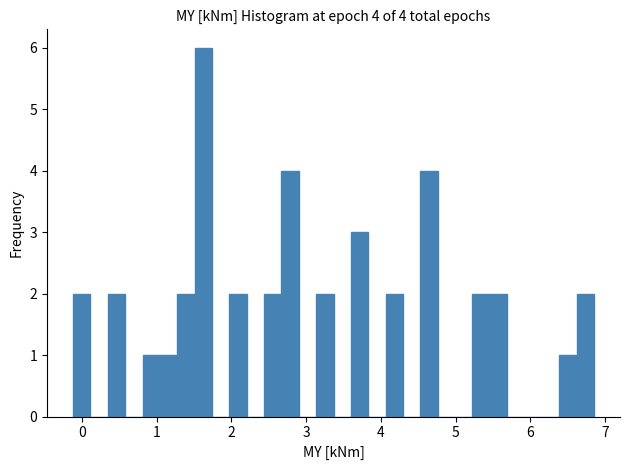

Read against the x-axis, roughly where is the centre of the tallest bar?

1.6